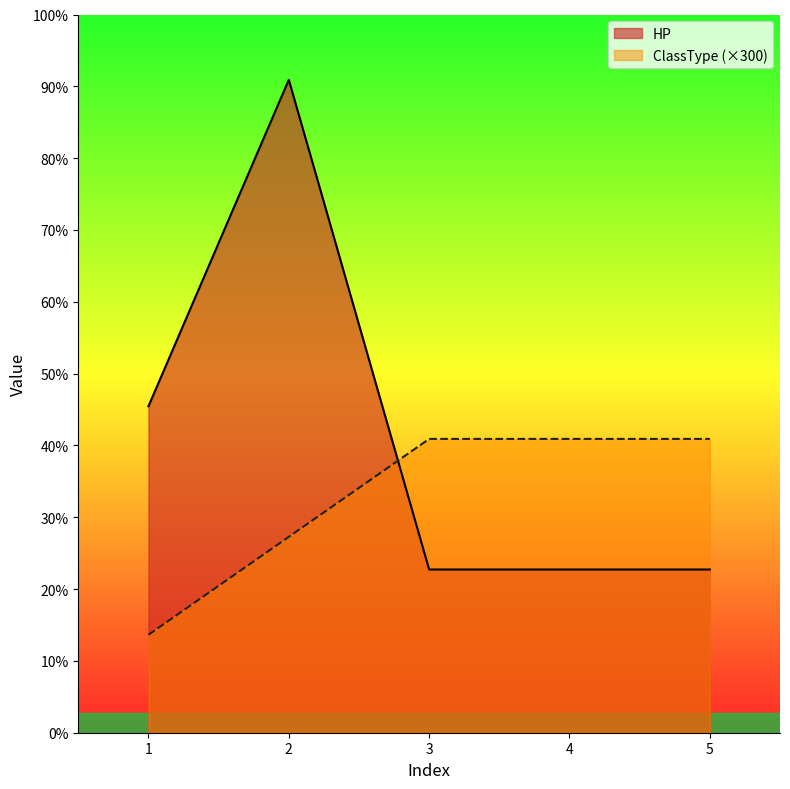

Count the HP values in the range 500 to 1000.

4